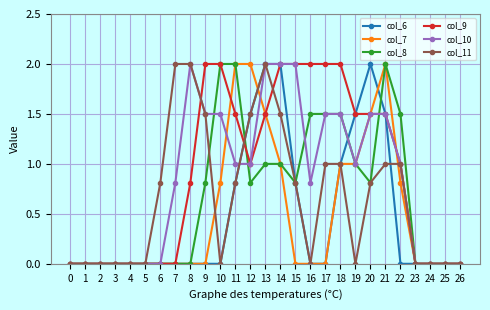

How many data points does each series have?

27